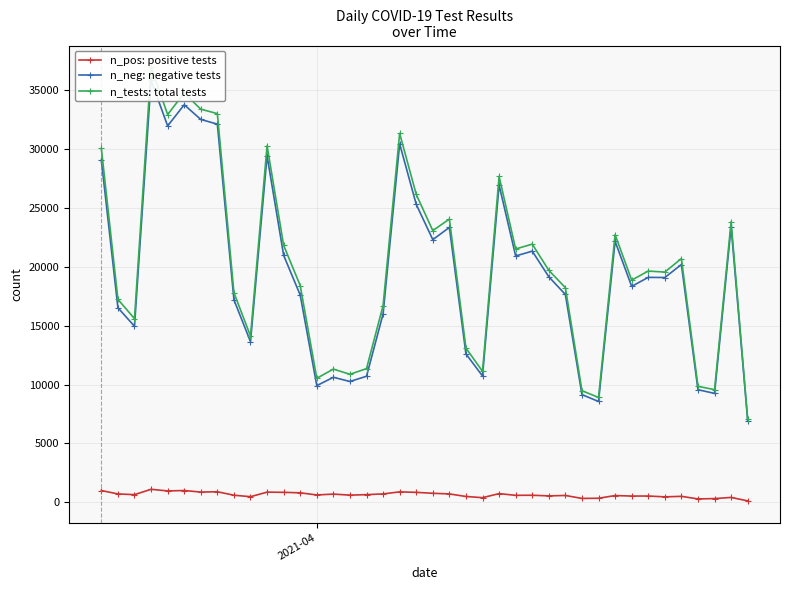

True or false: n_pos and n_tests intersect in this chart.

False